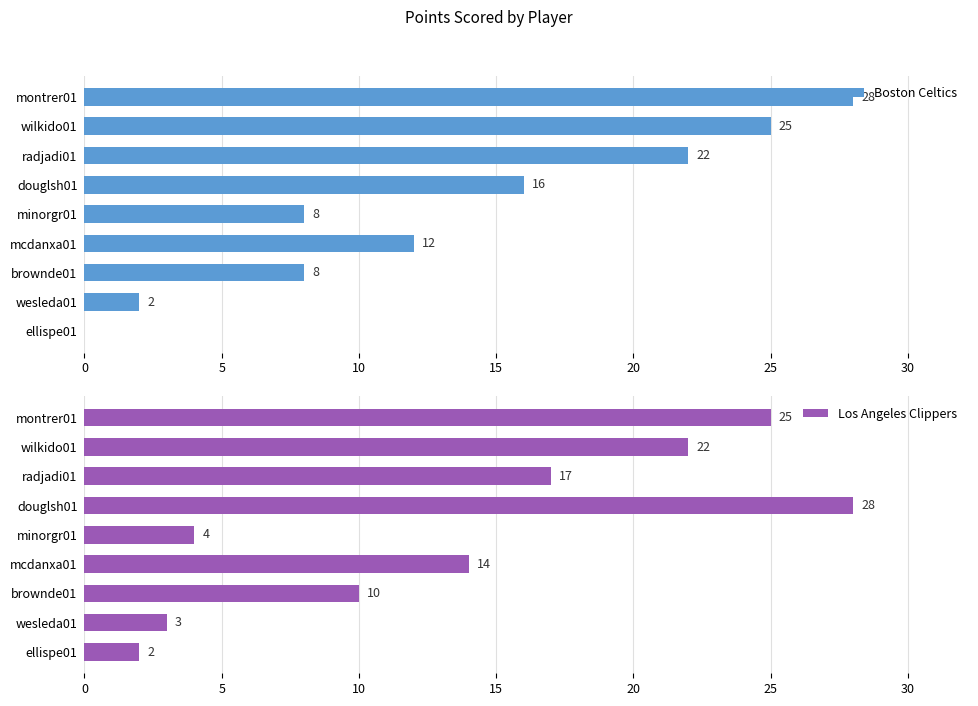

The Boston Celtics series shows 22 at radjadi01. True or false?

True